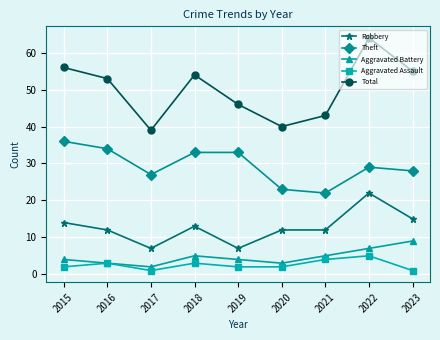

What is the approximate value of Aggravated Assault at 2022?

5